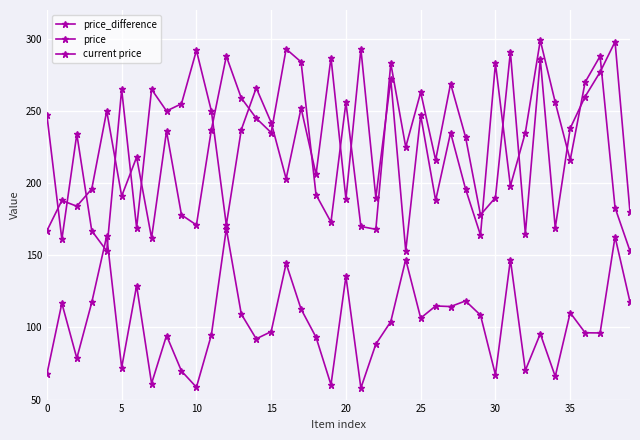

At which label is current price closest to 226?

10